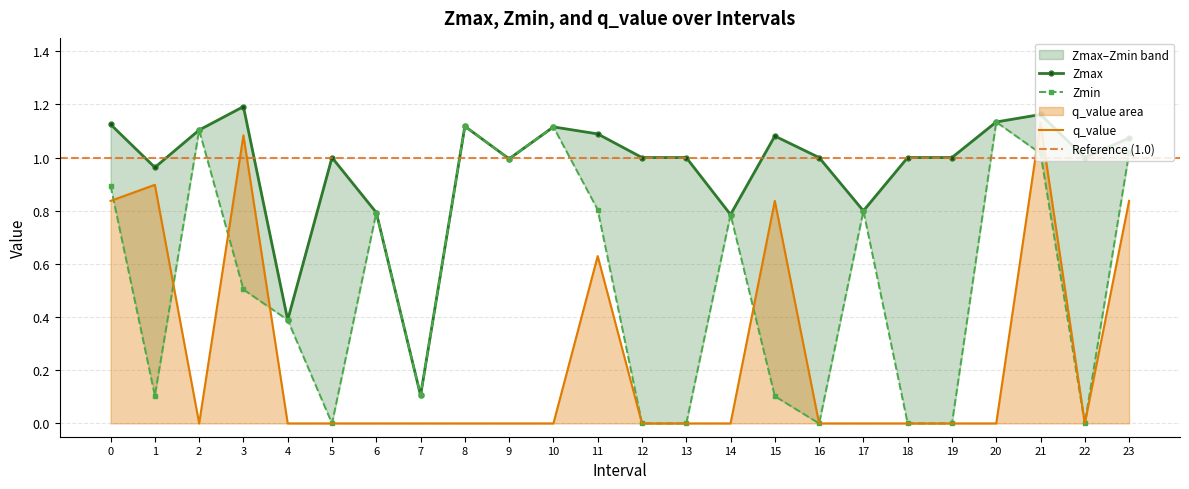

What is the difference between the second highest and second lowest values in the Zmin series?

1.1